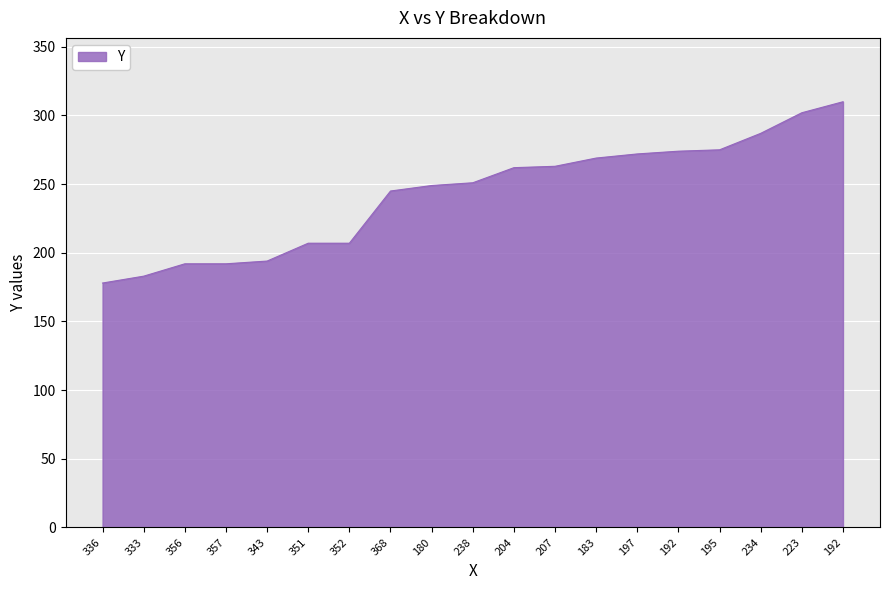

Is this an area chart (filled region under the line)?

Yes